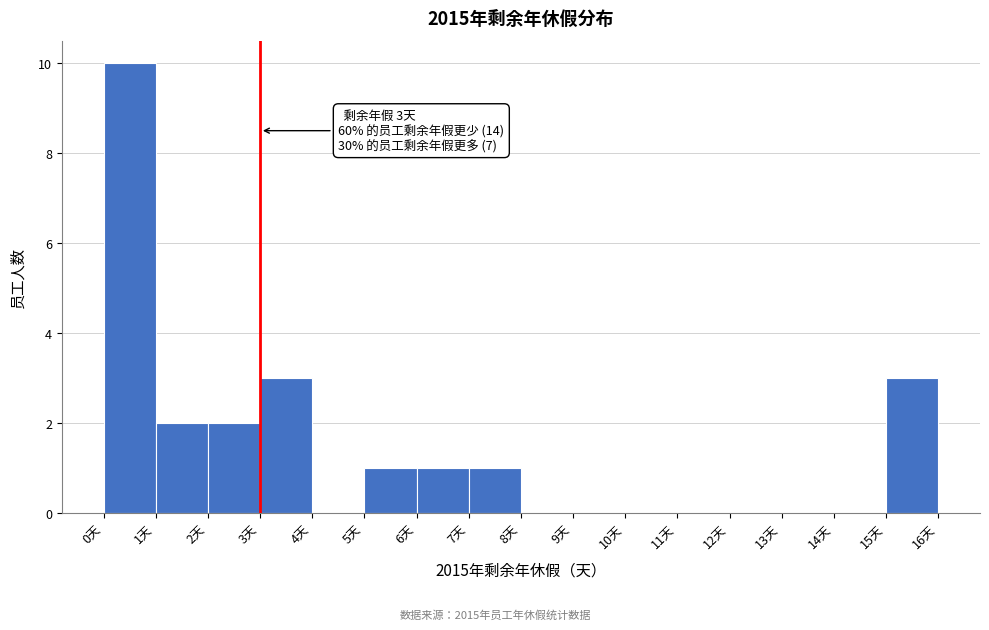

Over which range of the x-axis is the bar tallest?

0 to 1